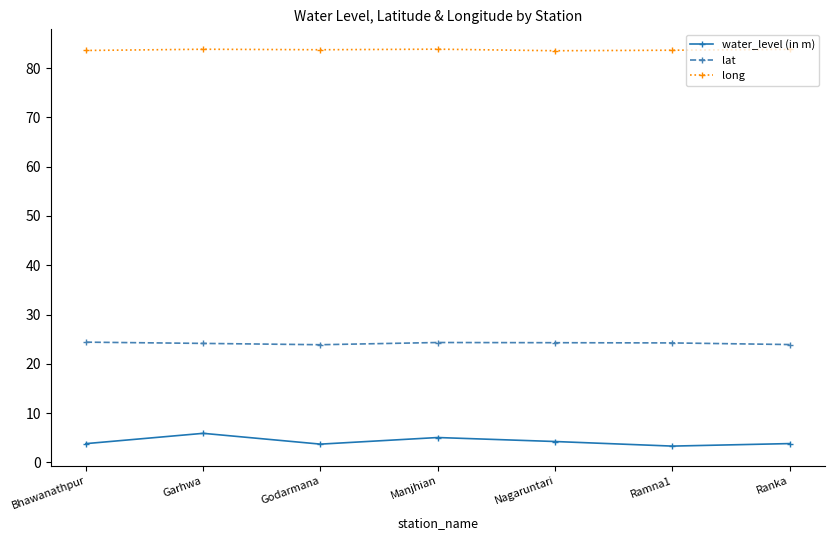

At Manjhian, list the series in order from smallest to largest.

water_level (in m), lat, long